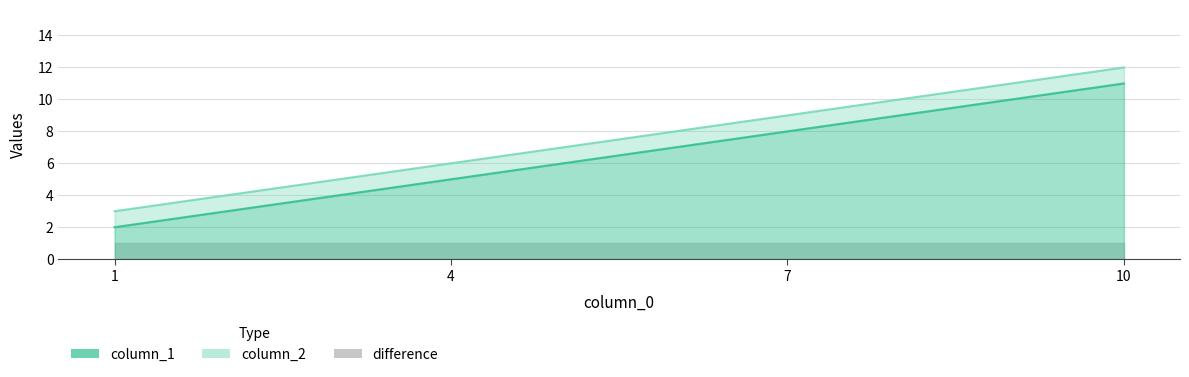

At which category is the sum across all series the highest?

10